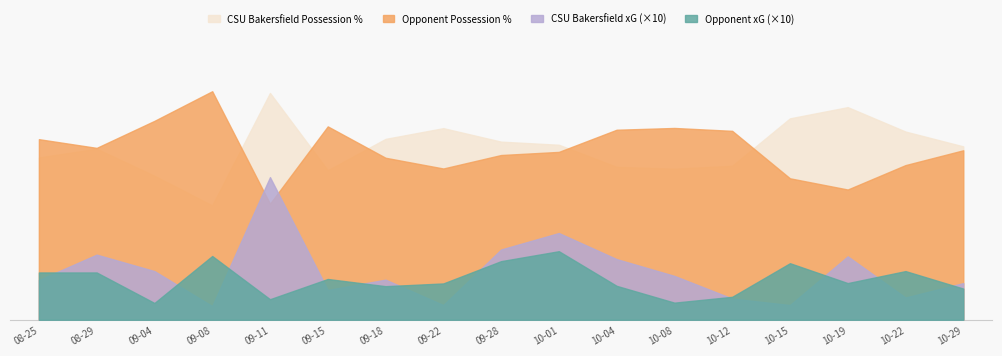

Is it true that Opponent Possession % equals 55.1 at 2023-10-12?

True